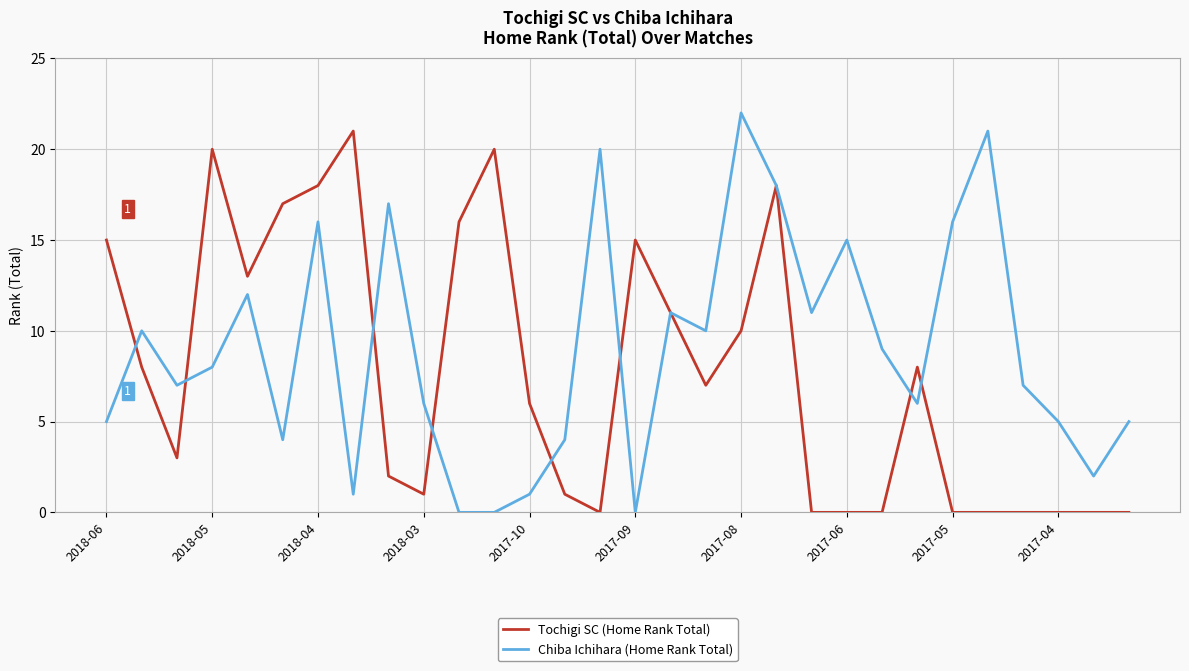

Which series ends up on top after the final intersection of Tochigi SC (Home Rank Total) and Chiba Ichihara (Home Rank Total)?

Chiba Ichihara (Home Rank Total)